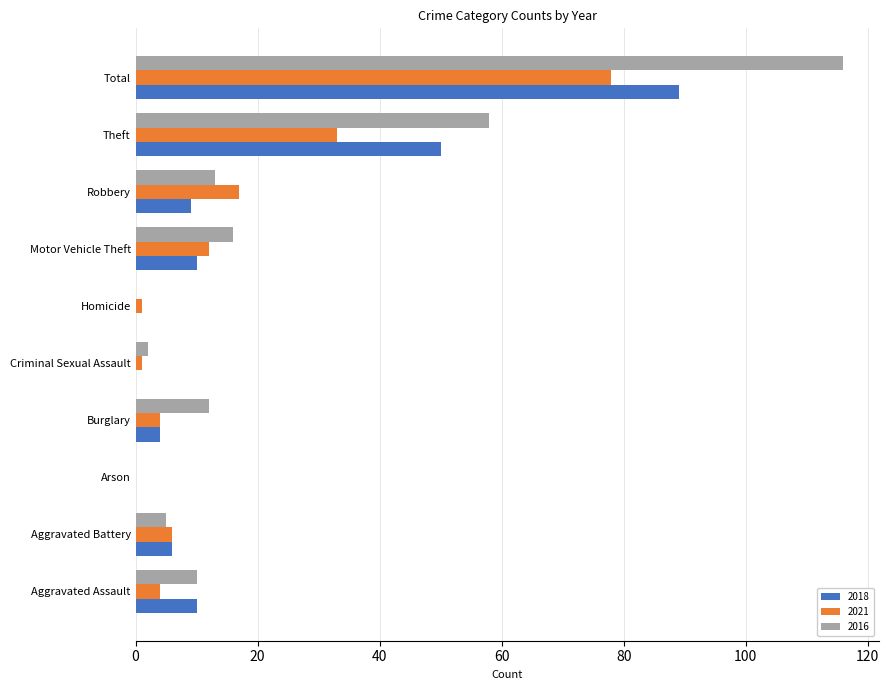

What is the sum of the 2018 values at Motor Vehicle Theft and Robbery?

19